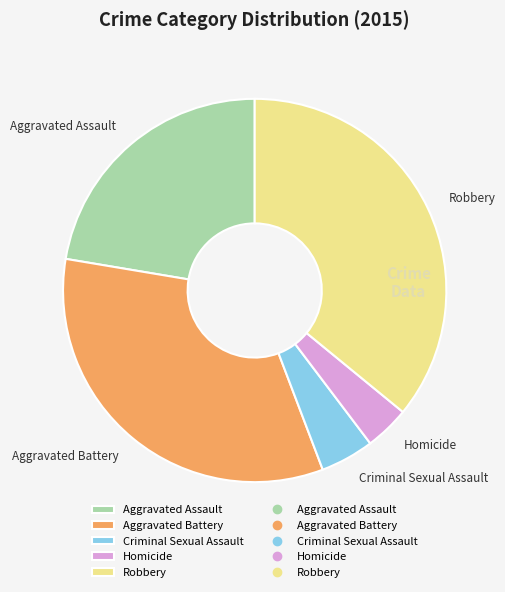

Rank the categories by value from lowest to highest.

Homicide, Criminal Sexual Assault, Aggravated Assault, Aggravated Battery, Robbery